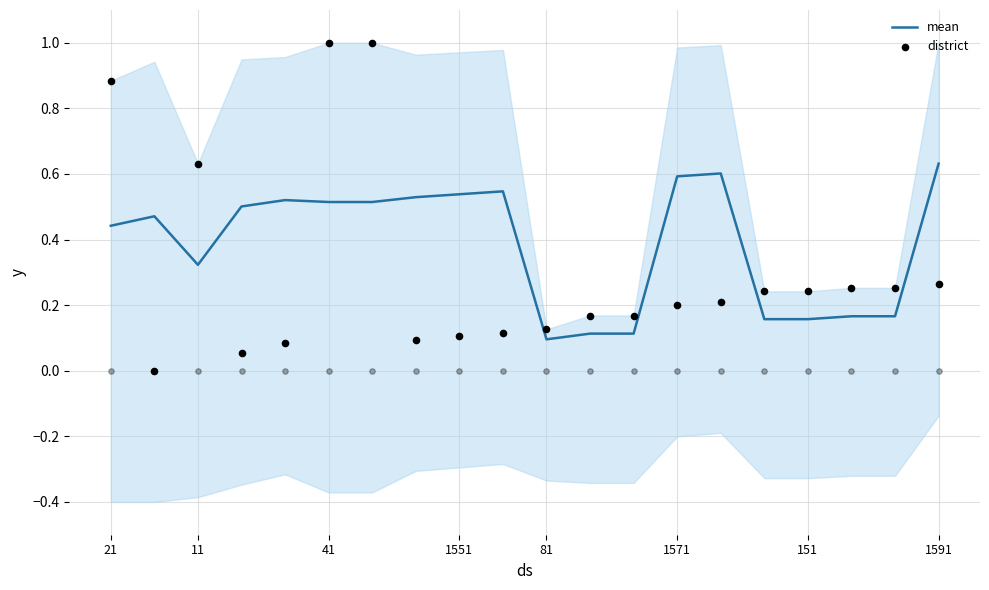

The mean series shows 0.3 at 21. True or false?

False